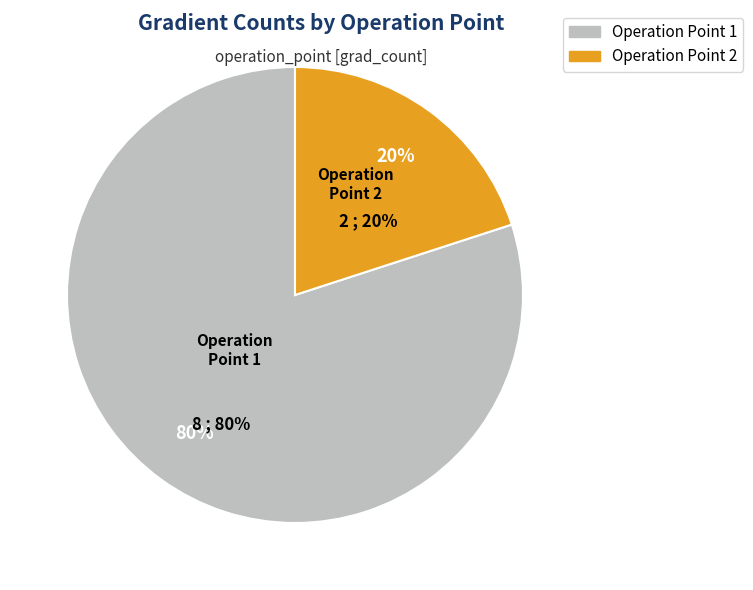

How many slices are in this pie chart?

2